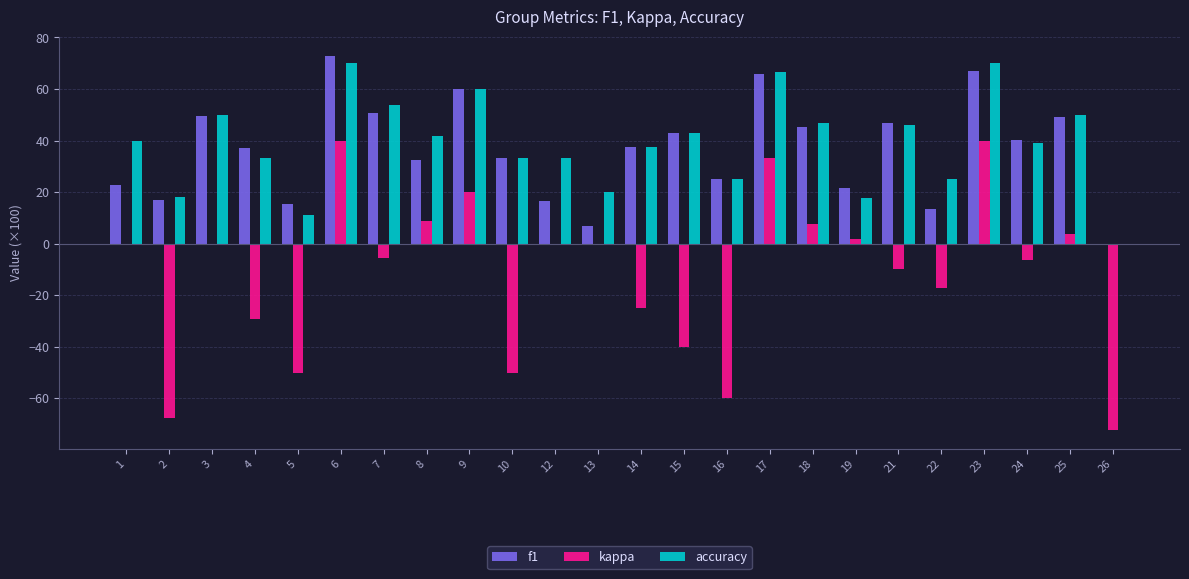

Which series changed the most between 4 and 18?

kappa